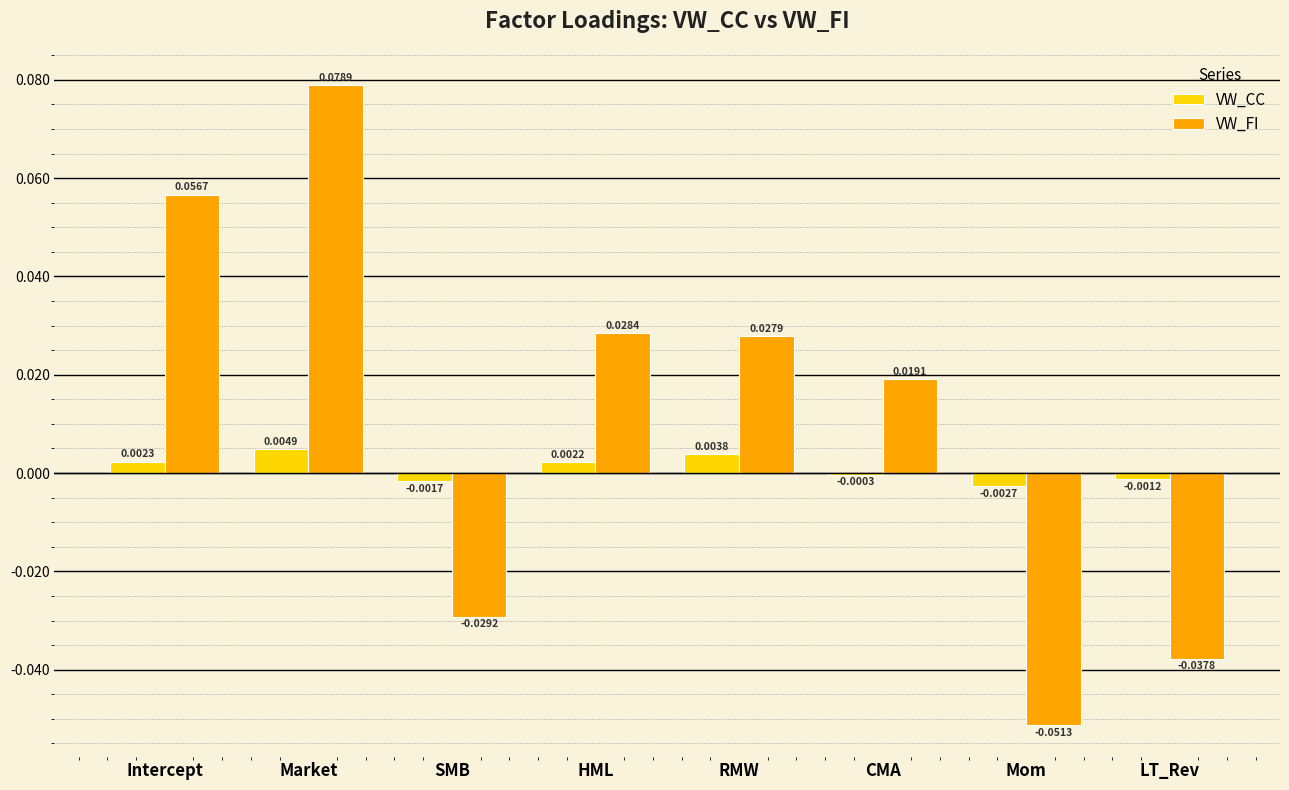

At which label is VW_FI closest to 0?

CMA